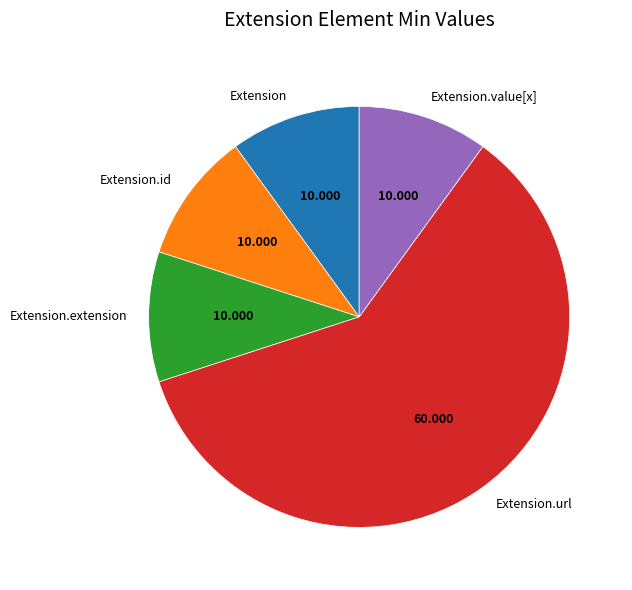

Do Extension.url and Extension together represent more than half of the pie?

Yes